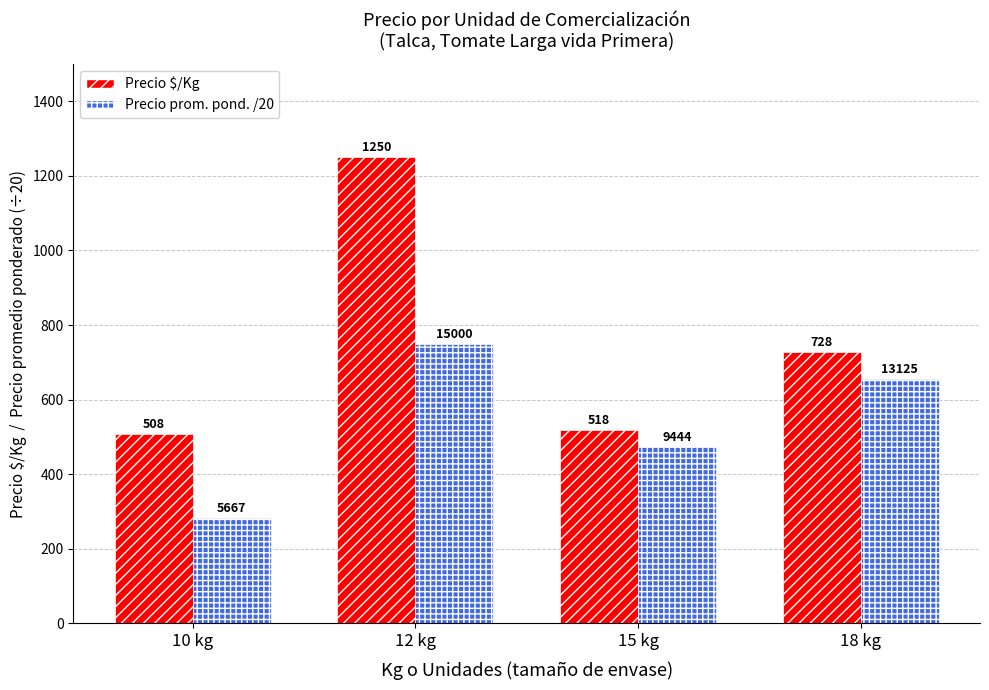

How many groups of bars are there?

4